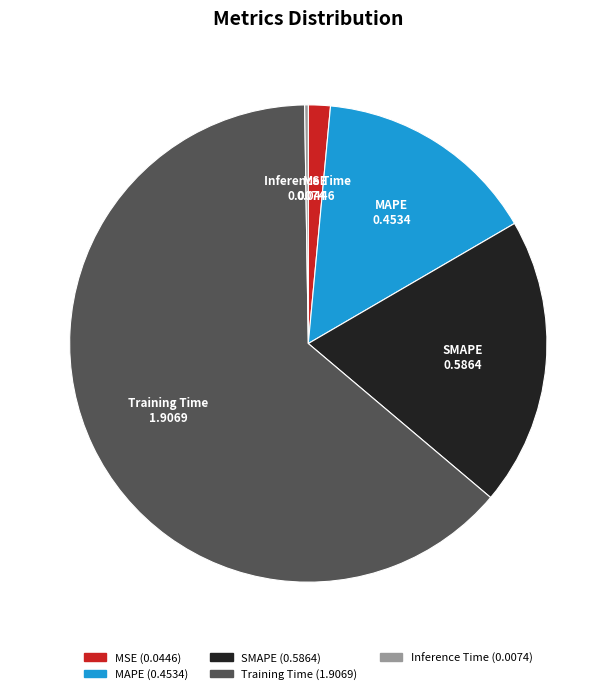

Do Training Time and MAPE together represent more than half of the pie?

Yes